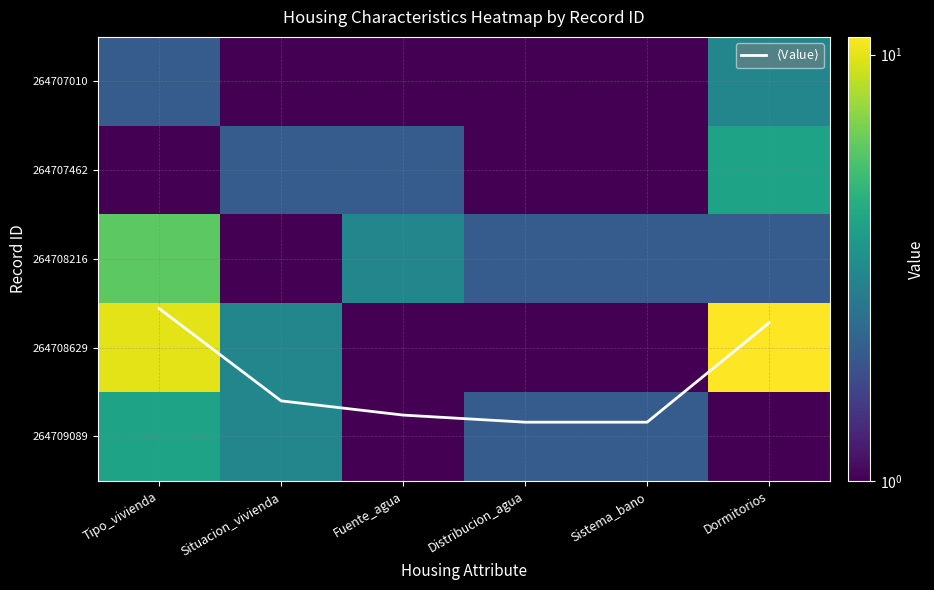

What is the maximum value for 264707462?

4.0